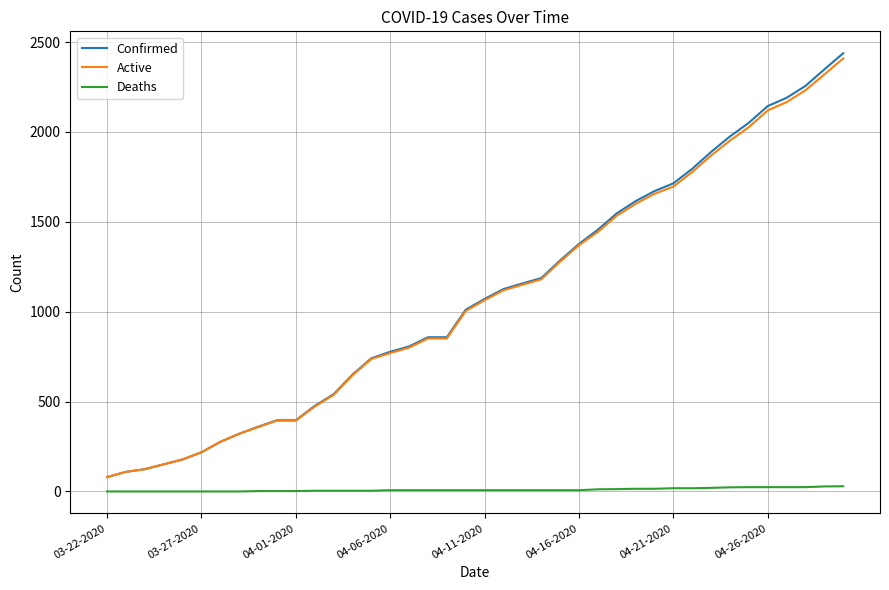

How many lines are shown in the chart?

3